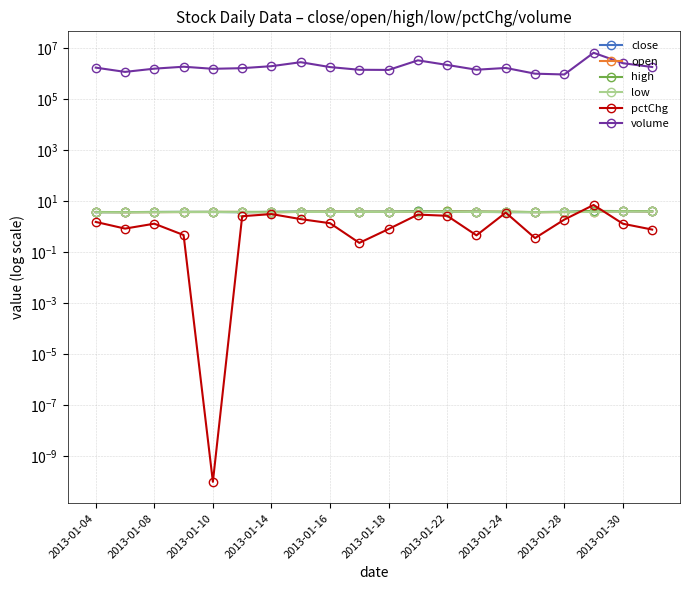

What is the lowest value of the low series?

3.7